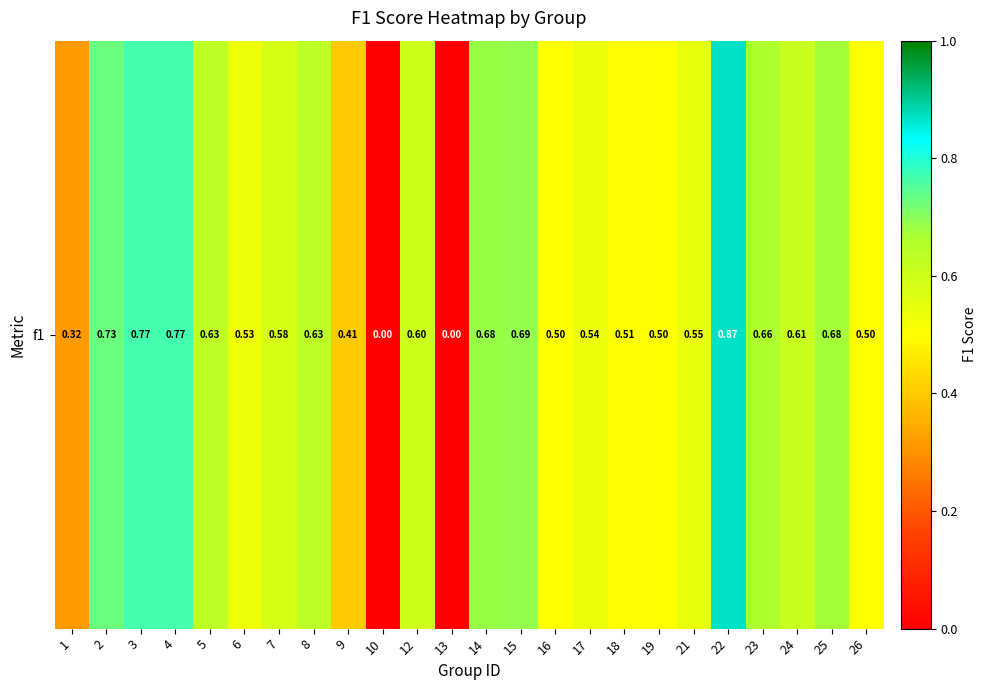

How many positive values are there?

22